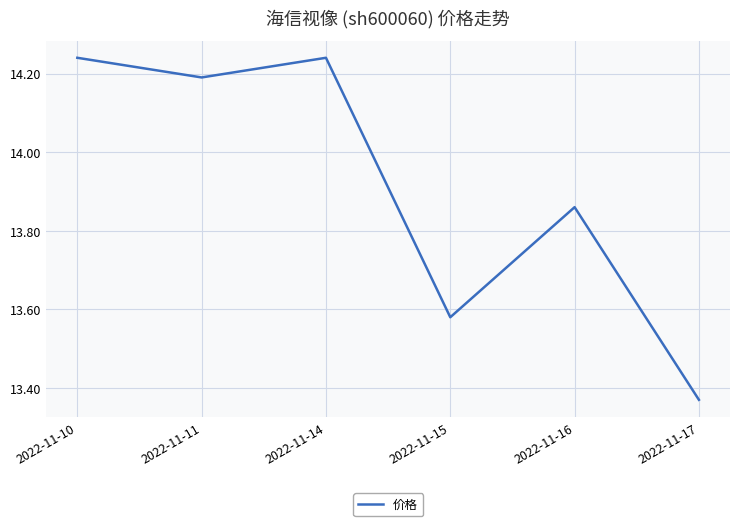

What is the ratio of the value at 2022-11-11 to the value at 2022-11-10?

1.0